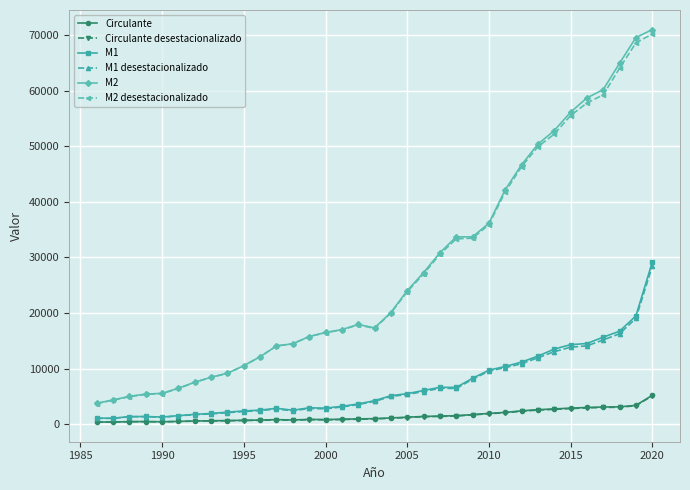

At how many categories does at least one series exceed 37967?

10